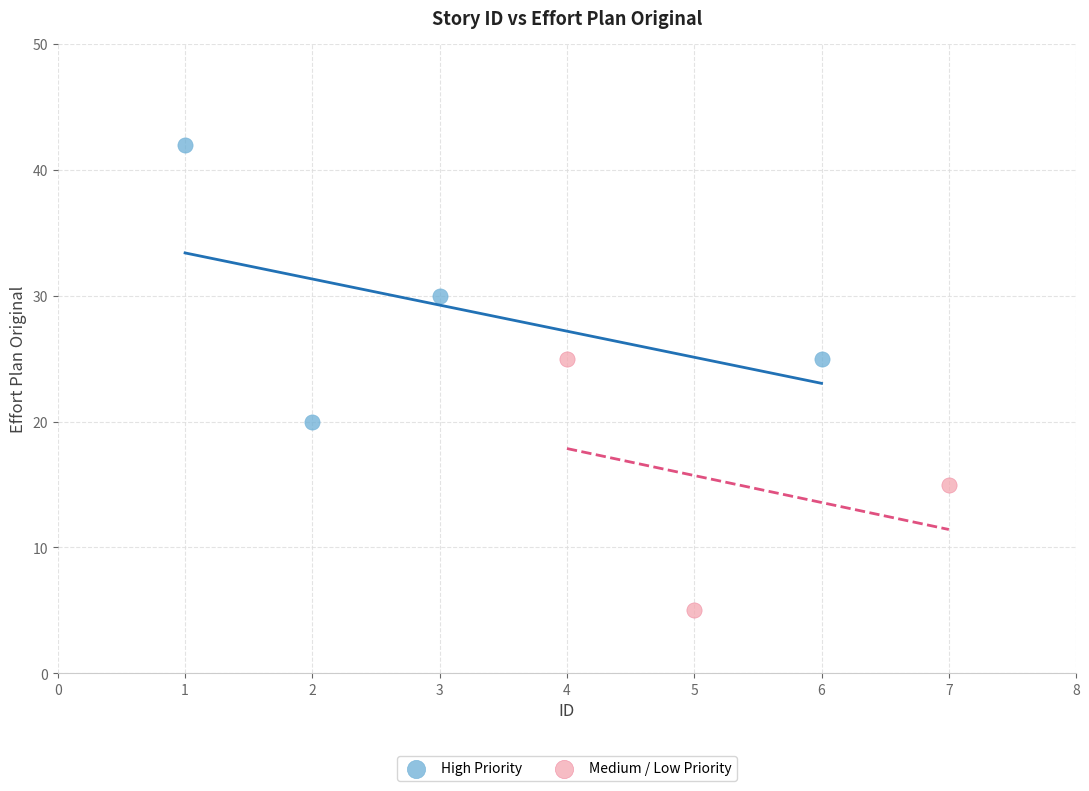

Which series reaches the maximum Y coordinate?

High Priority